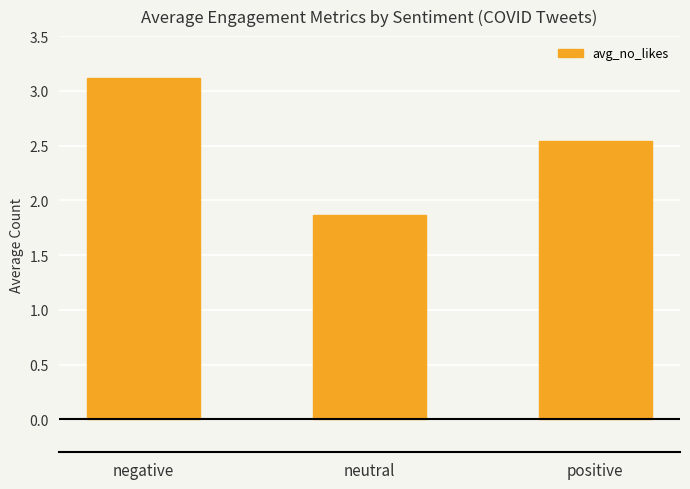

Where is the data nearest to the value 2?

neutral